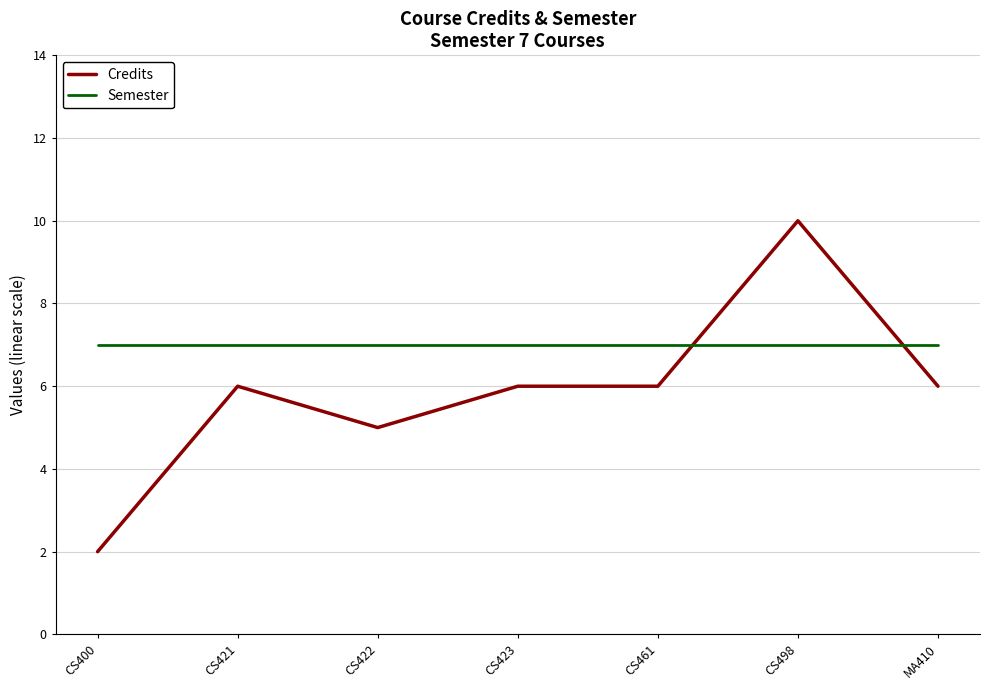

What position from the left is CS461?

5